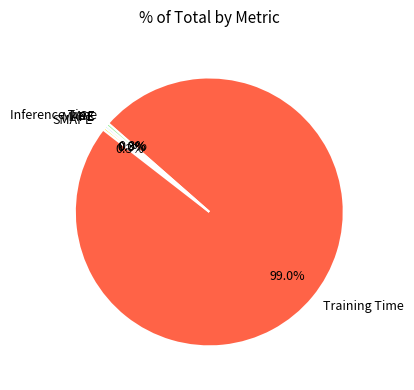

How much of the chart is everything except MAPE?

99.7%